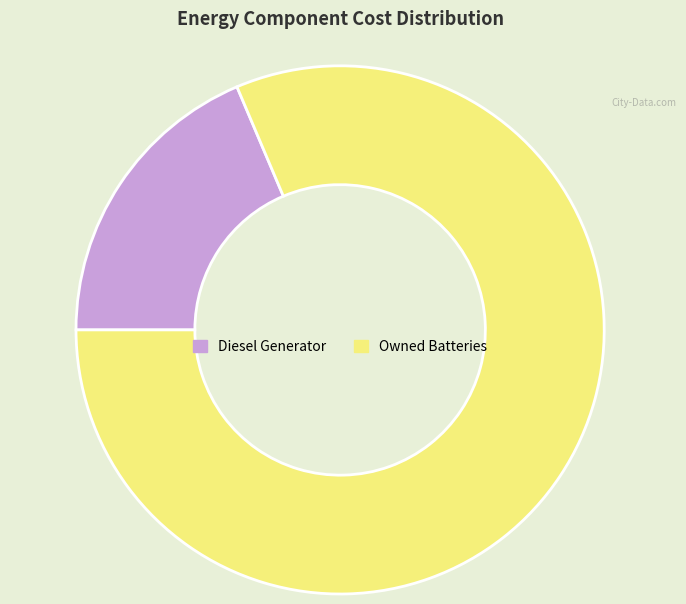

What is the majority slice?

Owned Batteries